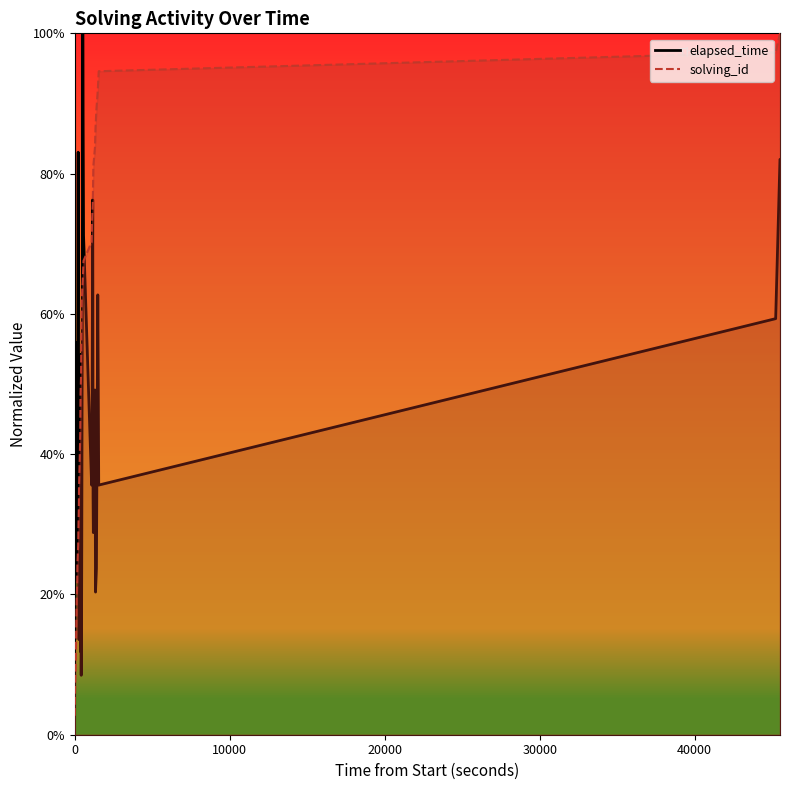

What is the value of the solving_id line point at the 16th from the left?

0.4